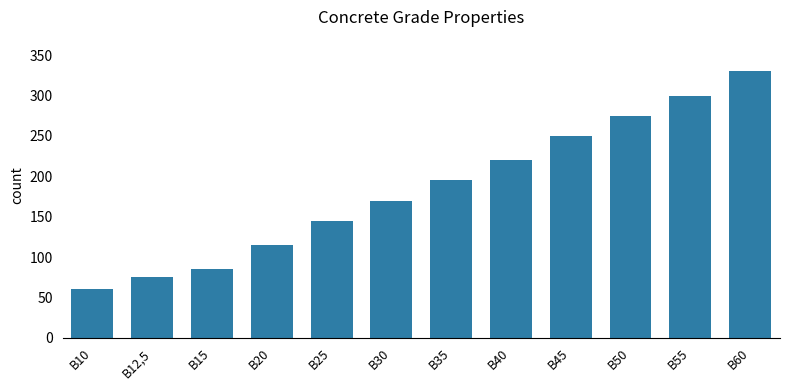

What is the difference between the maximum and minimum values?

270